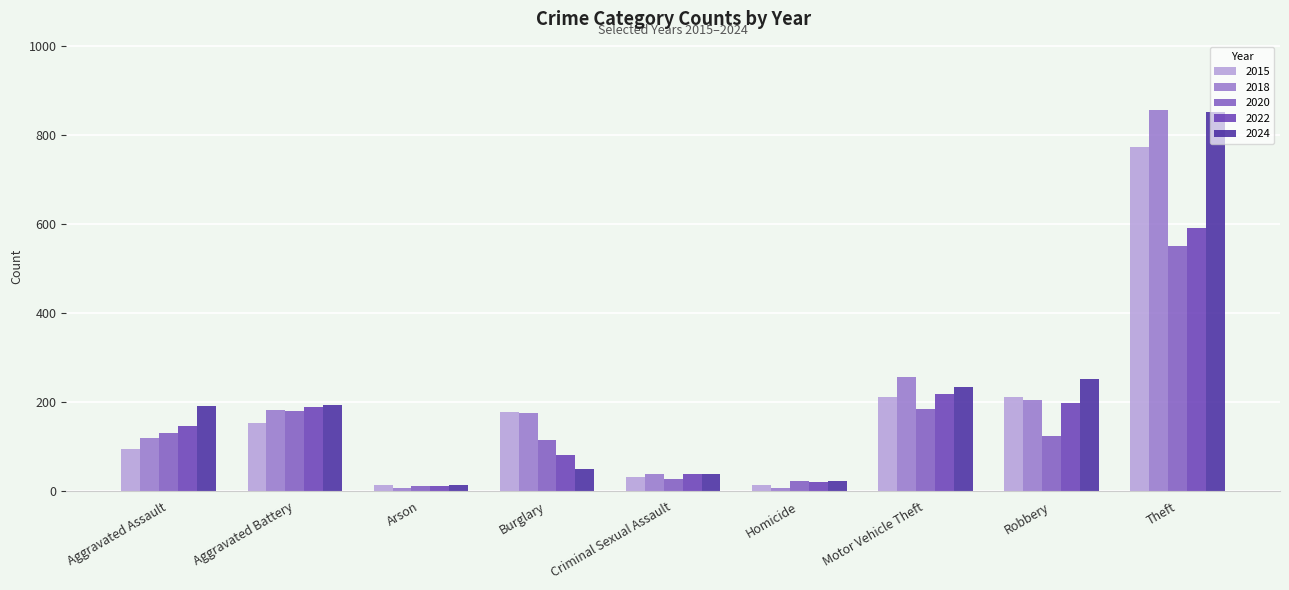

What is the difference between the highest and lowest values at Theft?

306